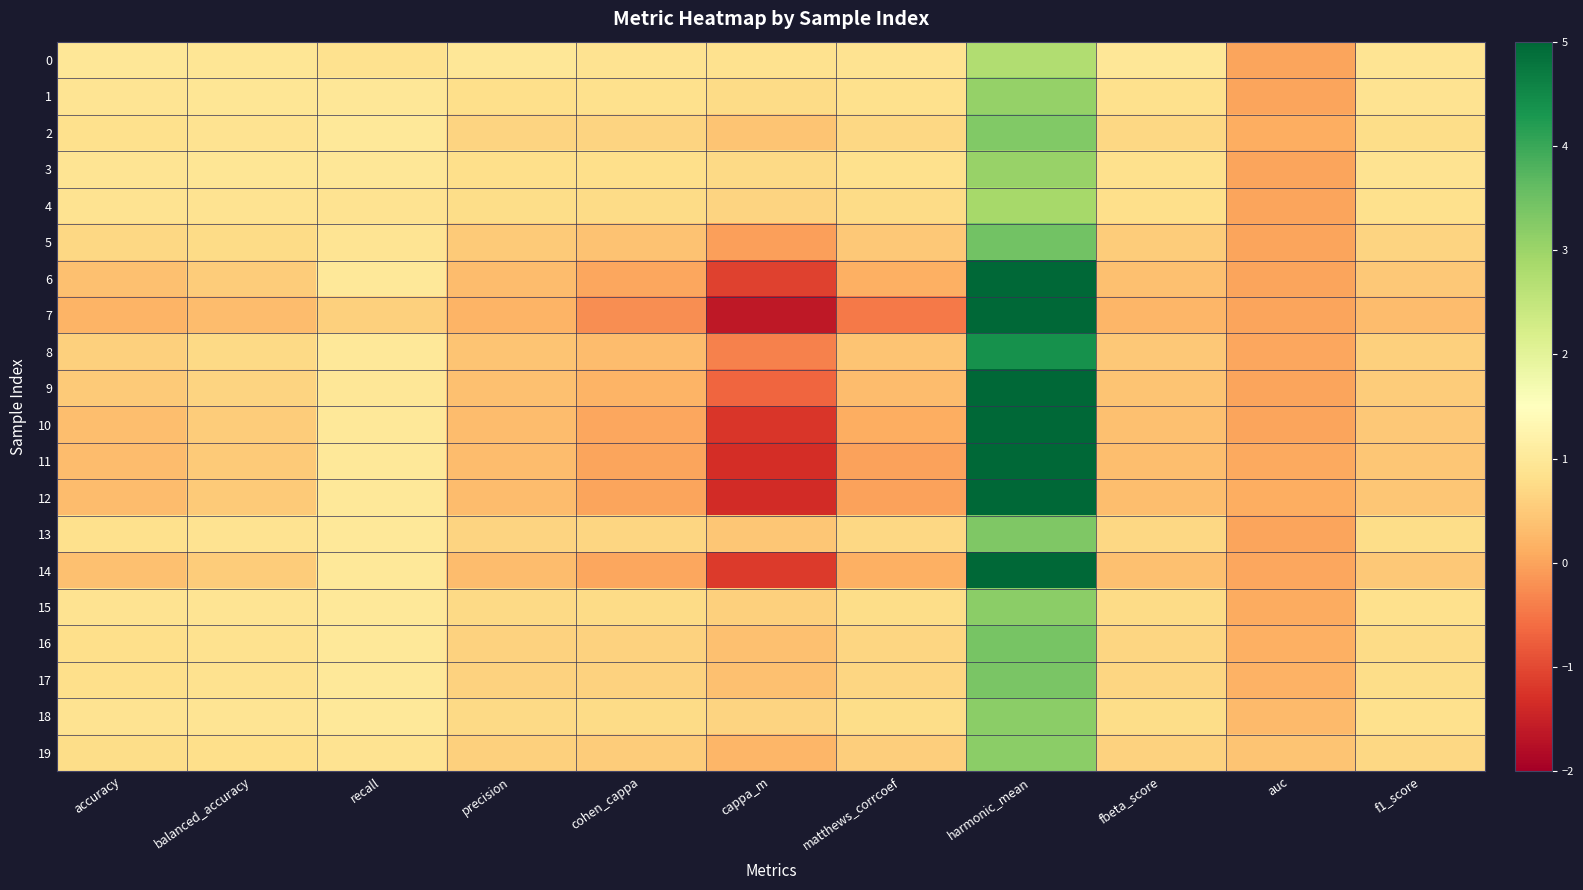

At which category does the chart reach its peak across all series?

harmonic_mean